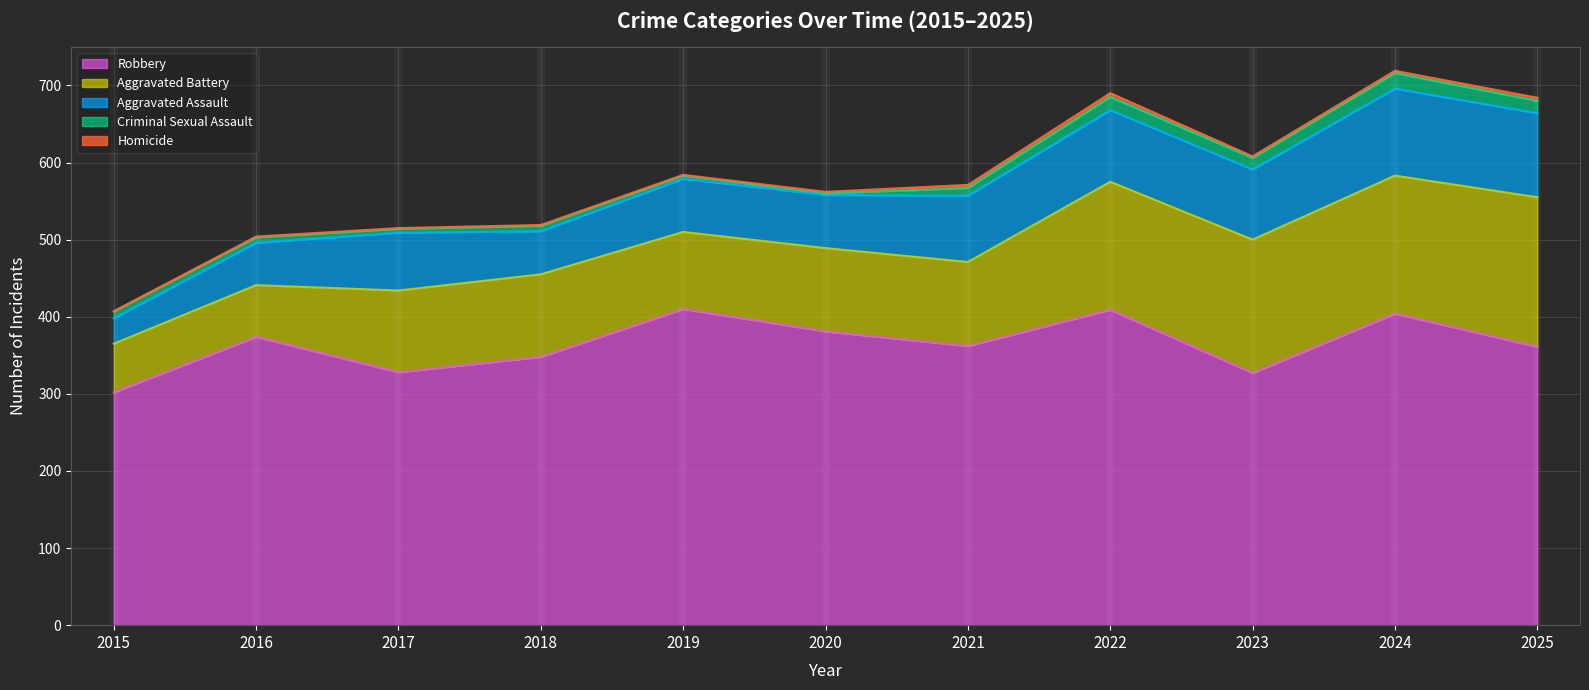

True or false: Criminal Sexual Assault has more than 2 interior local peaks.

True